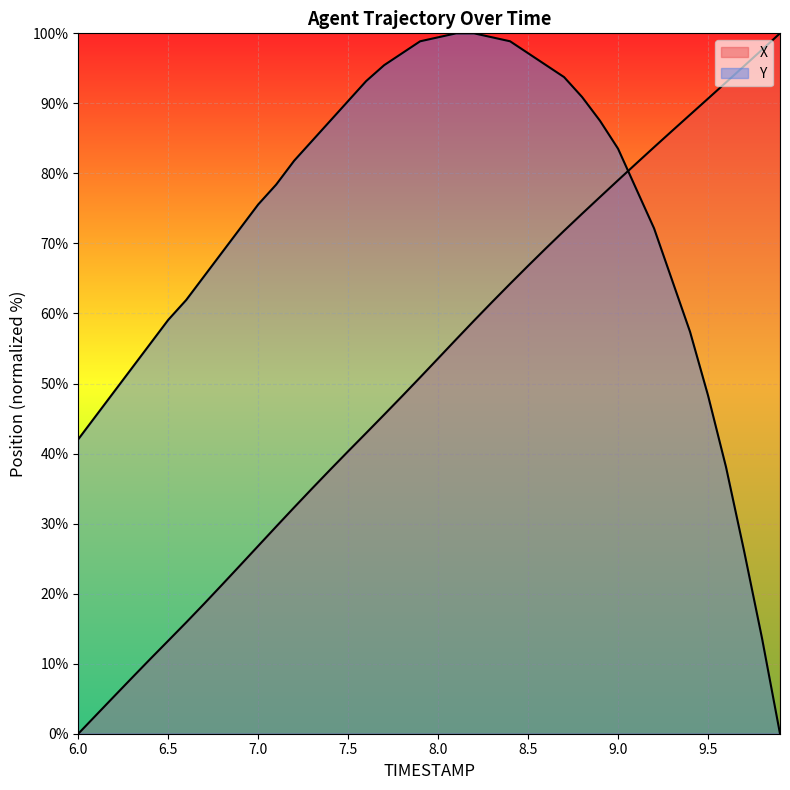

Which series ends up on top after the final intersection of X and Y?

X